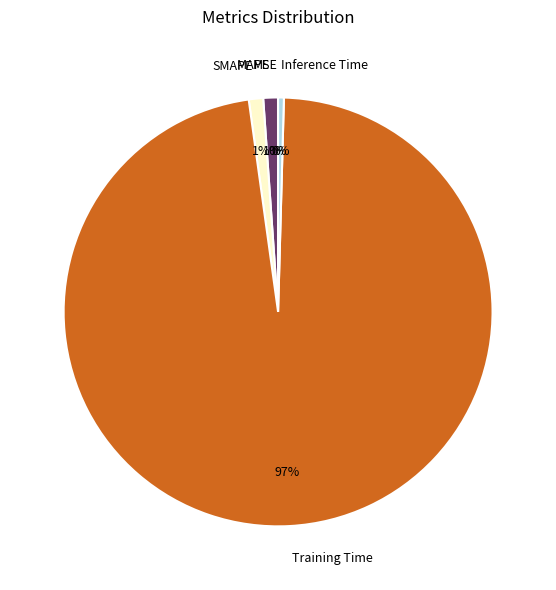

To the nearest percent, what percentage of the pie is MAPE?

1%